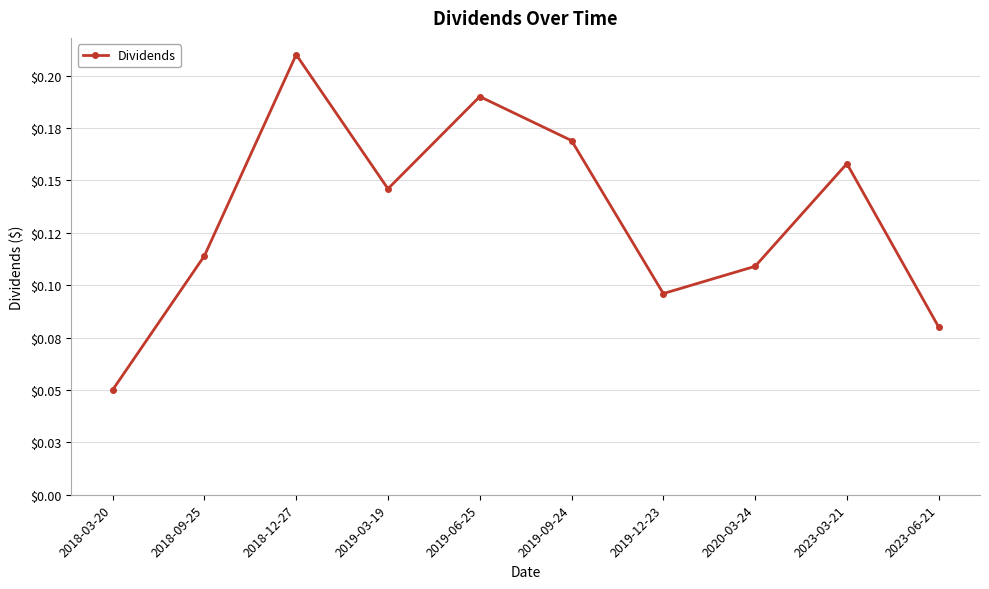

True or false: the data has more than 0 interior local peaks.

True